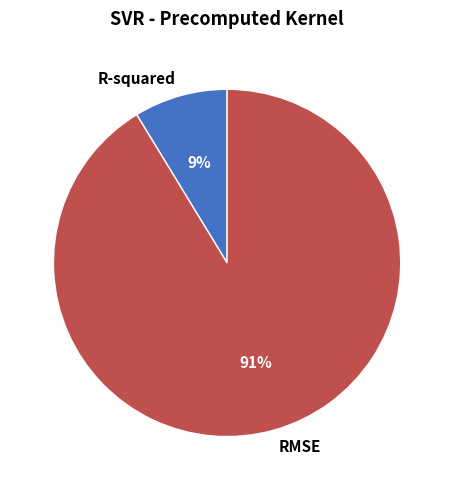

Count the number of slices in the pie.

2